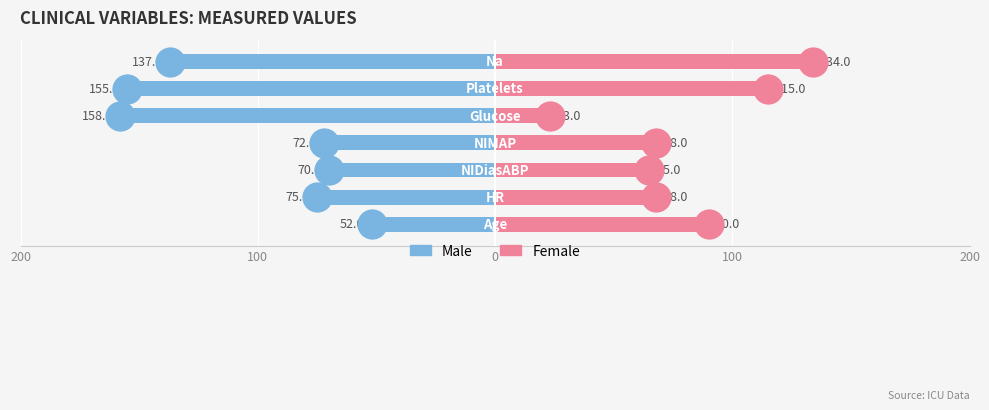

At 200, list the series in order from smallest to largest.

Male, Female